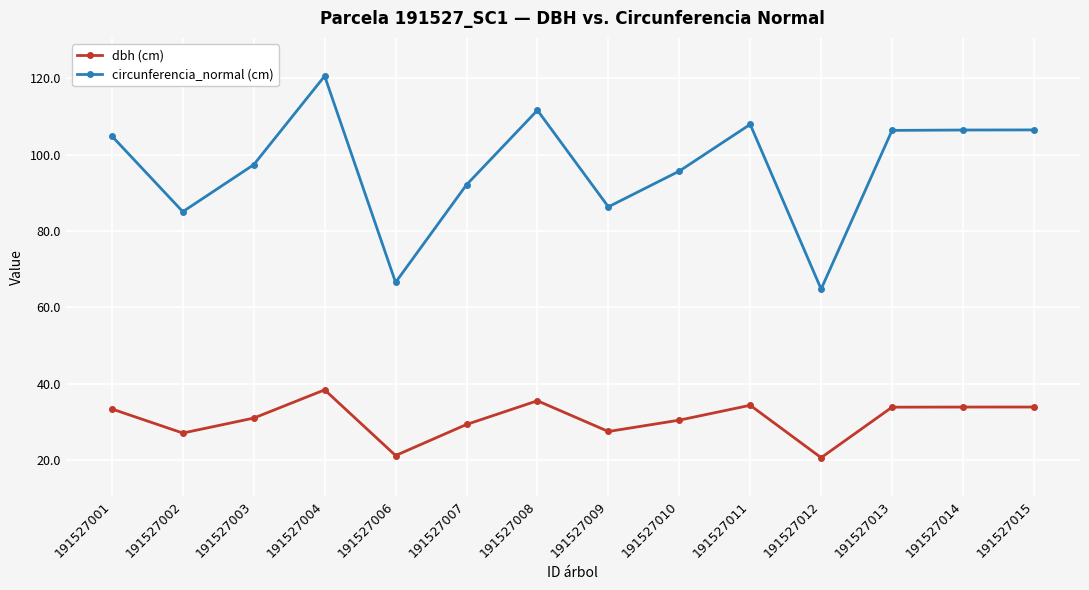

What is the spread (max minus min) of values at 191527009?

58.9